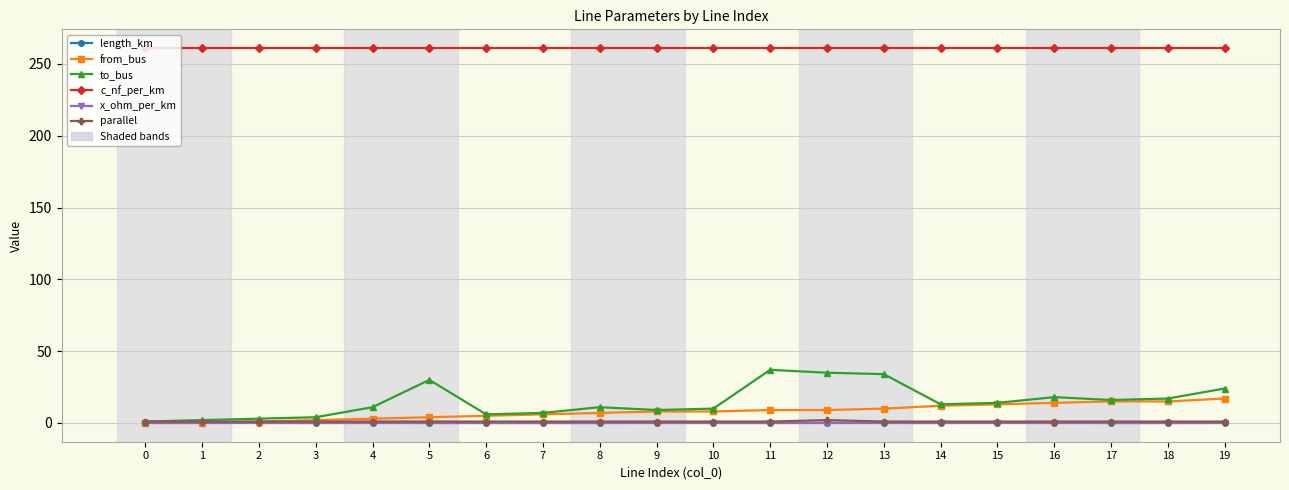

Is the value of c_nf_per_km at 8 greater than the value of parallel at 13?

Yes